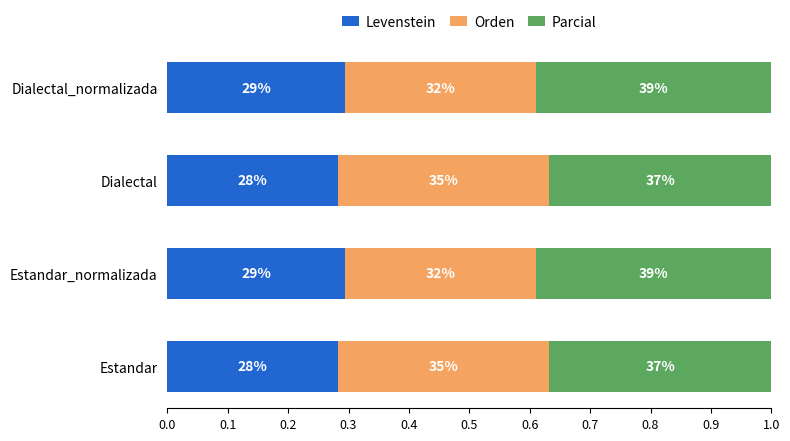

What is the sum of all Parcial values?

1.5